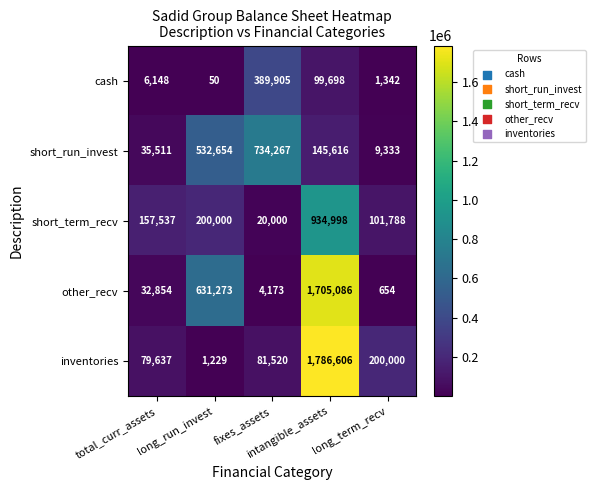

What is the sum of all short_run_invest values?

1457381